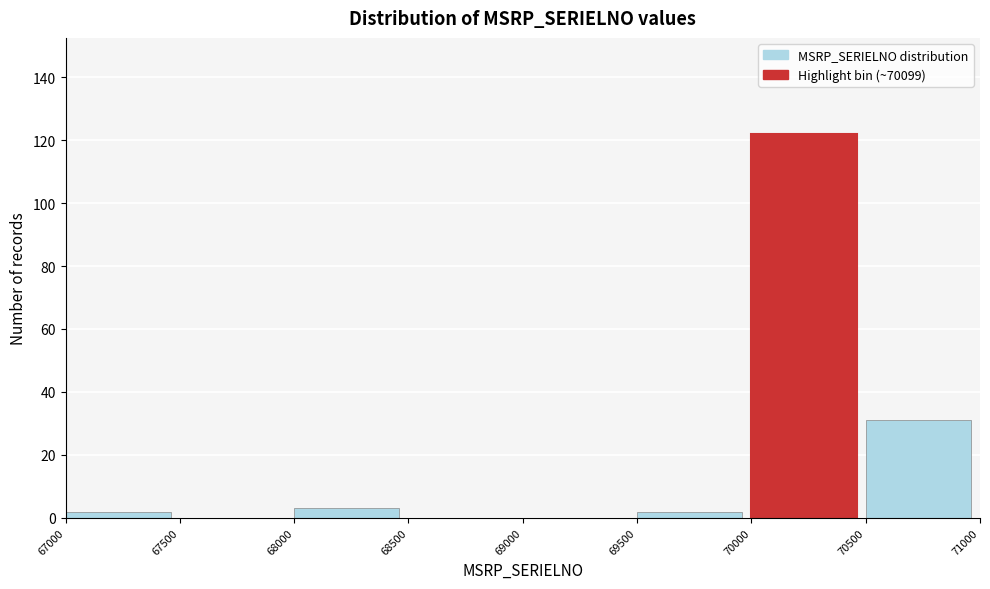

Reading left to right, list every bar in this chart as the range it spans on the x-axis followed by its height. The values are not printed on the chart, so give them approximately, as read against the axis.

67000 to 67500: 2
67500 to 68000: 0
68000 to 68500: 4
68500 to 69000: 0
69000 to 69500: 0
69500 to 70000: 2
70000 to 70500: 122
70500 to 71000: 32